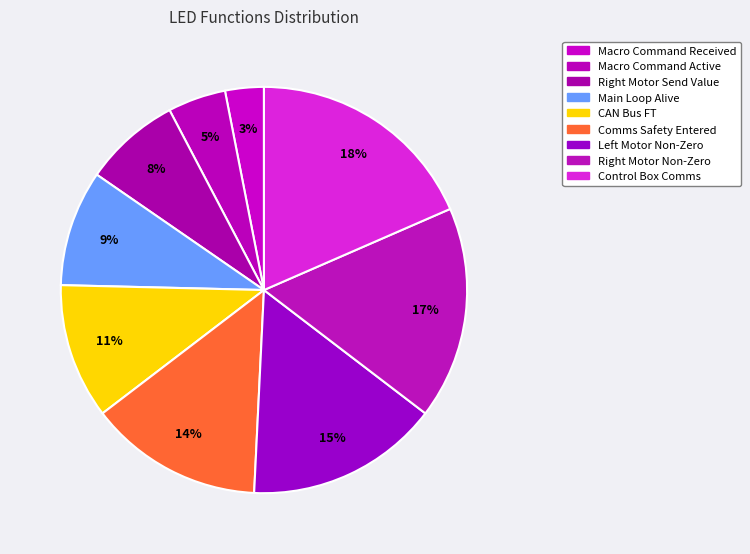

How many segments does this pie chart have?

9